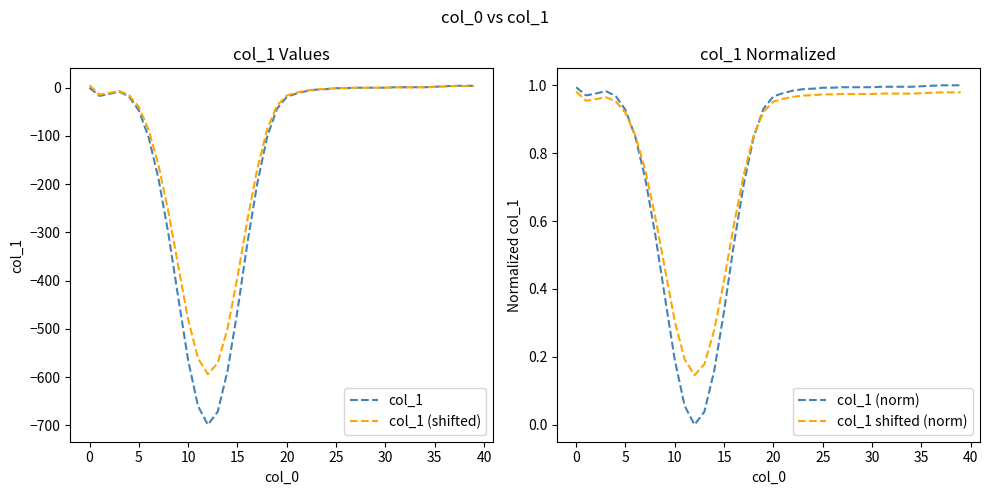

What are all the series names shown in the legend?

col_1, col_1 (shifted), col_1 (norm), col_1 shifted (norm)